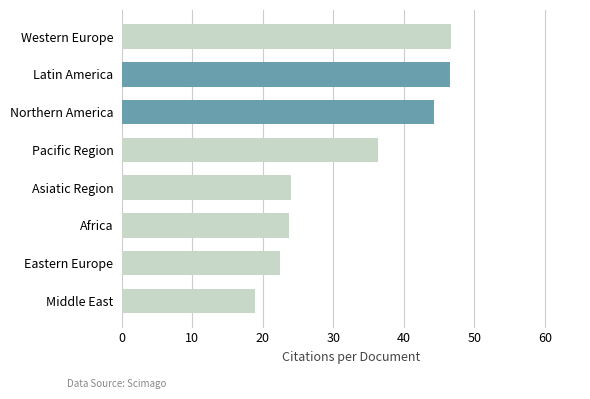

True or false: the data shows 10.4 at Africa.

False